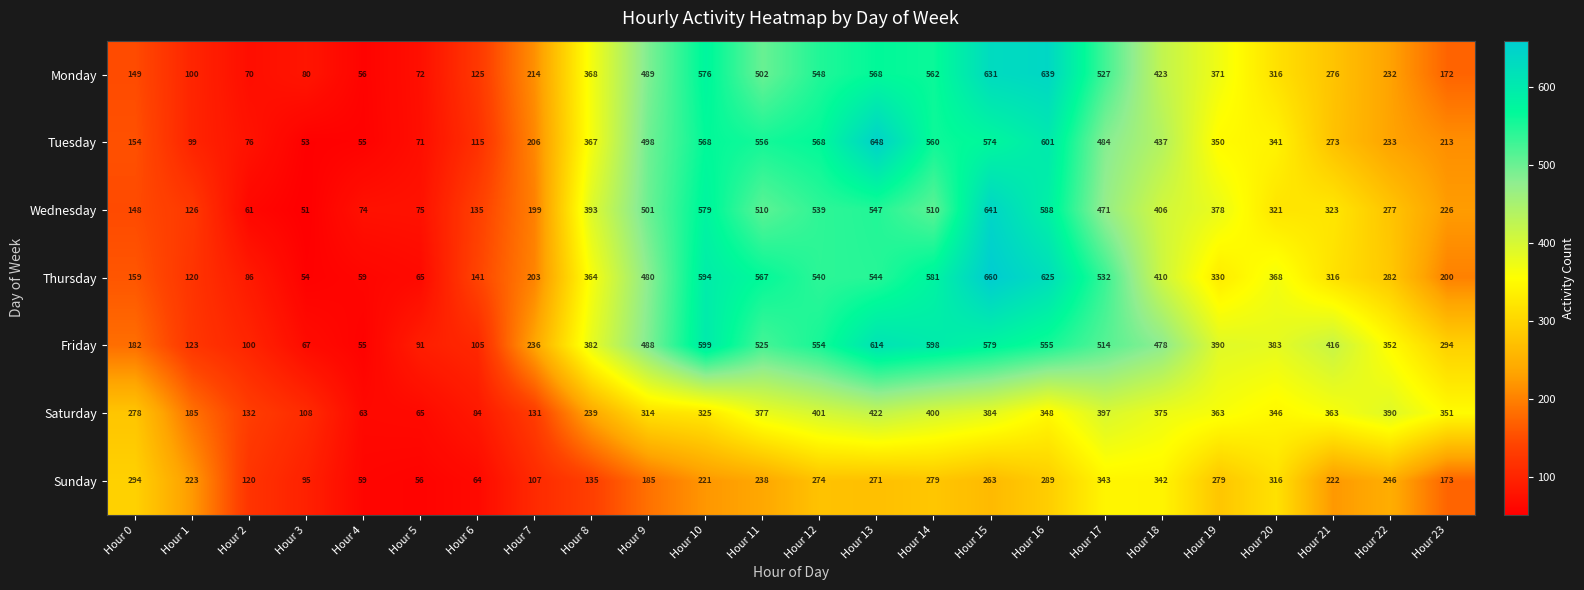

Rank the series by their maximum value, from highest to lowest.

Thursday, Tuesday, Wednesday, Monday, Friday, Saturday, Sunday